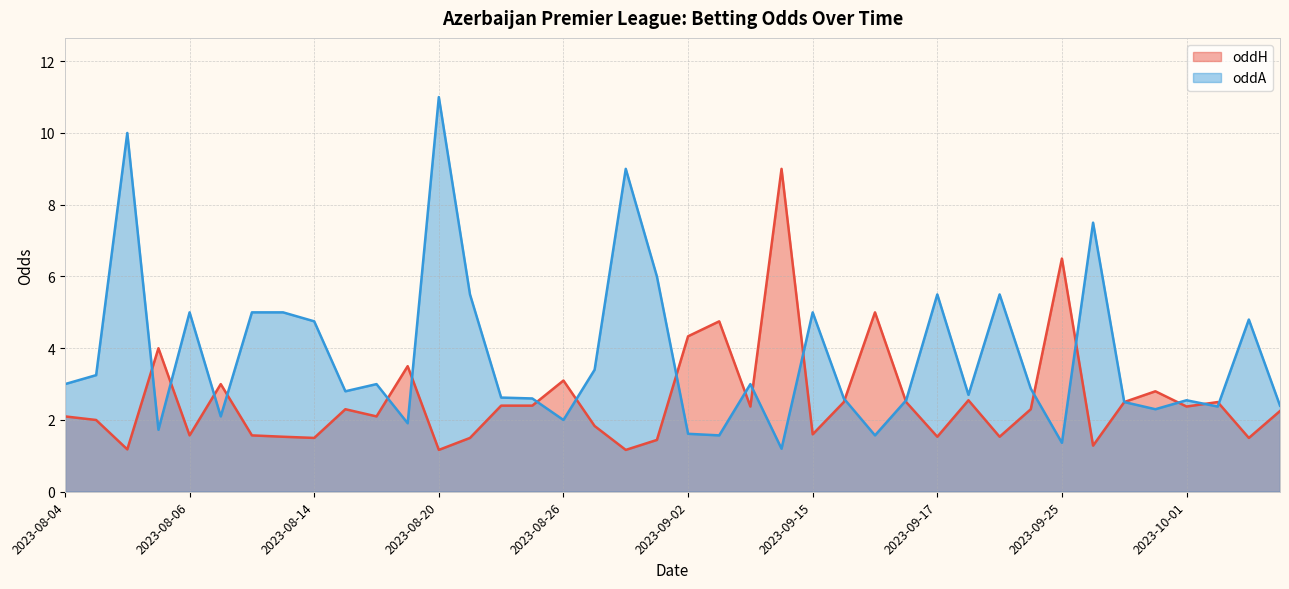

Which series has the widest spread of values?

oddA